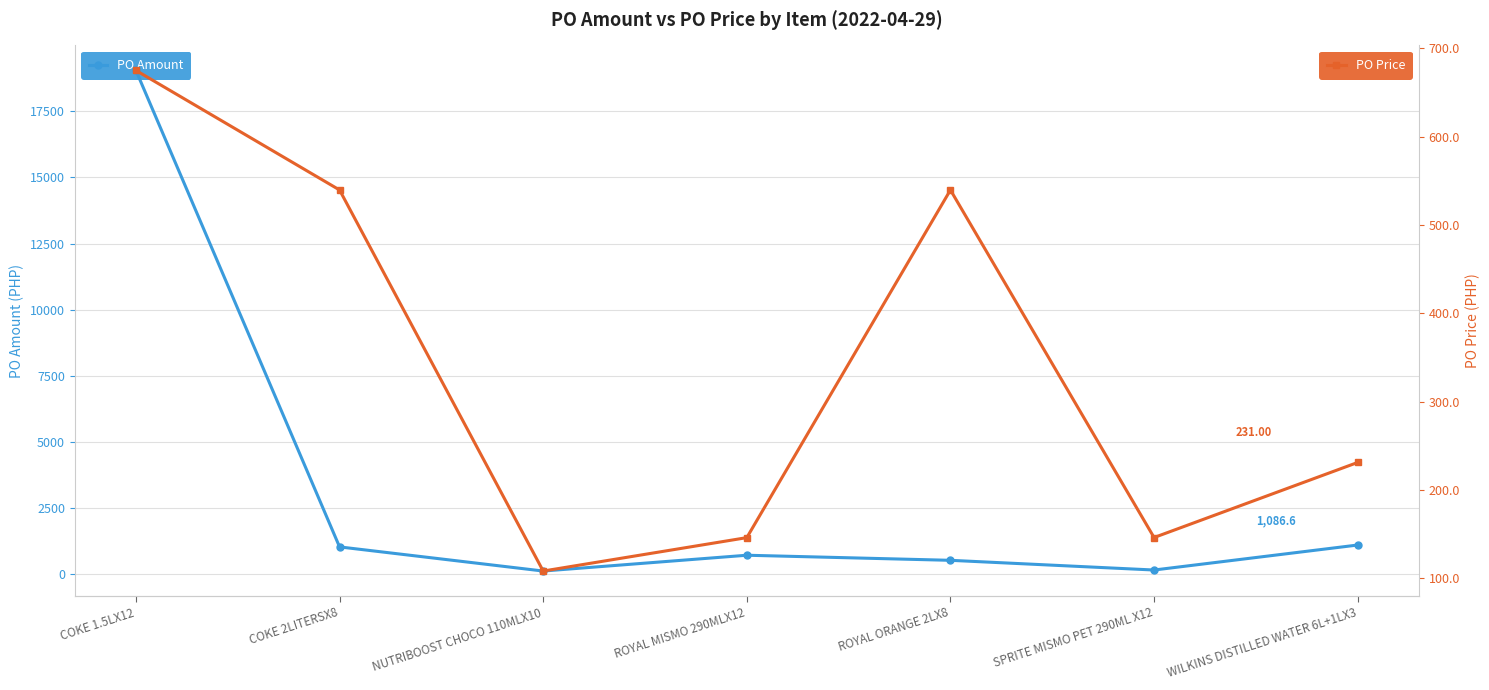

Which series ends up on top after the final intersection of PO Price and PO Amount?

PO Amount